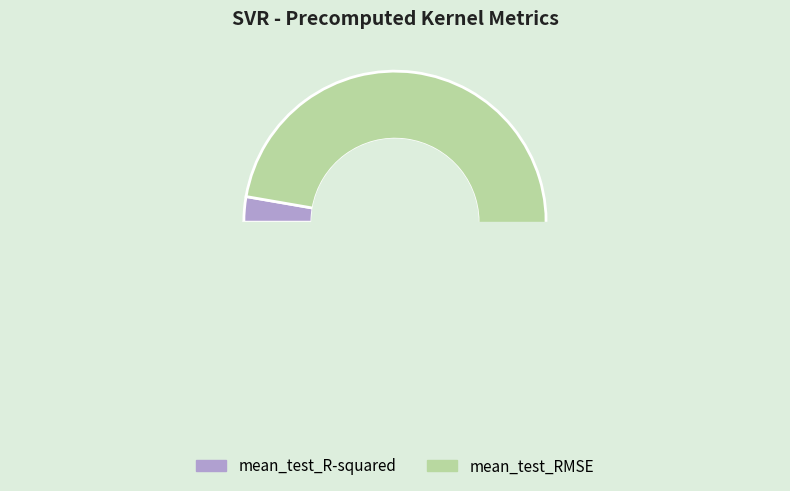

What is the smallest slice in the pie chart?

mean_test_R-squared